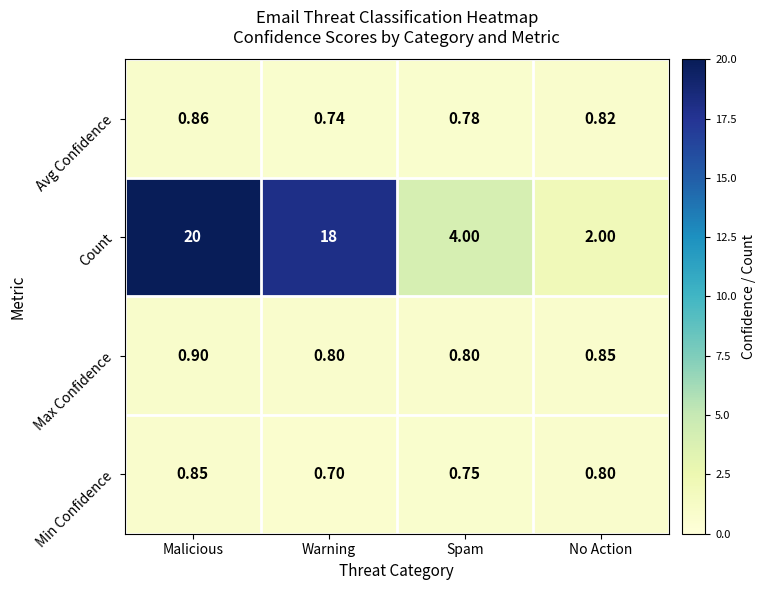

At which category is the sum across all series the highest?

Malicious